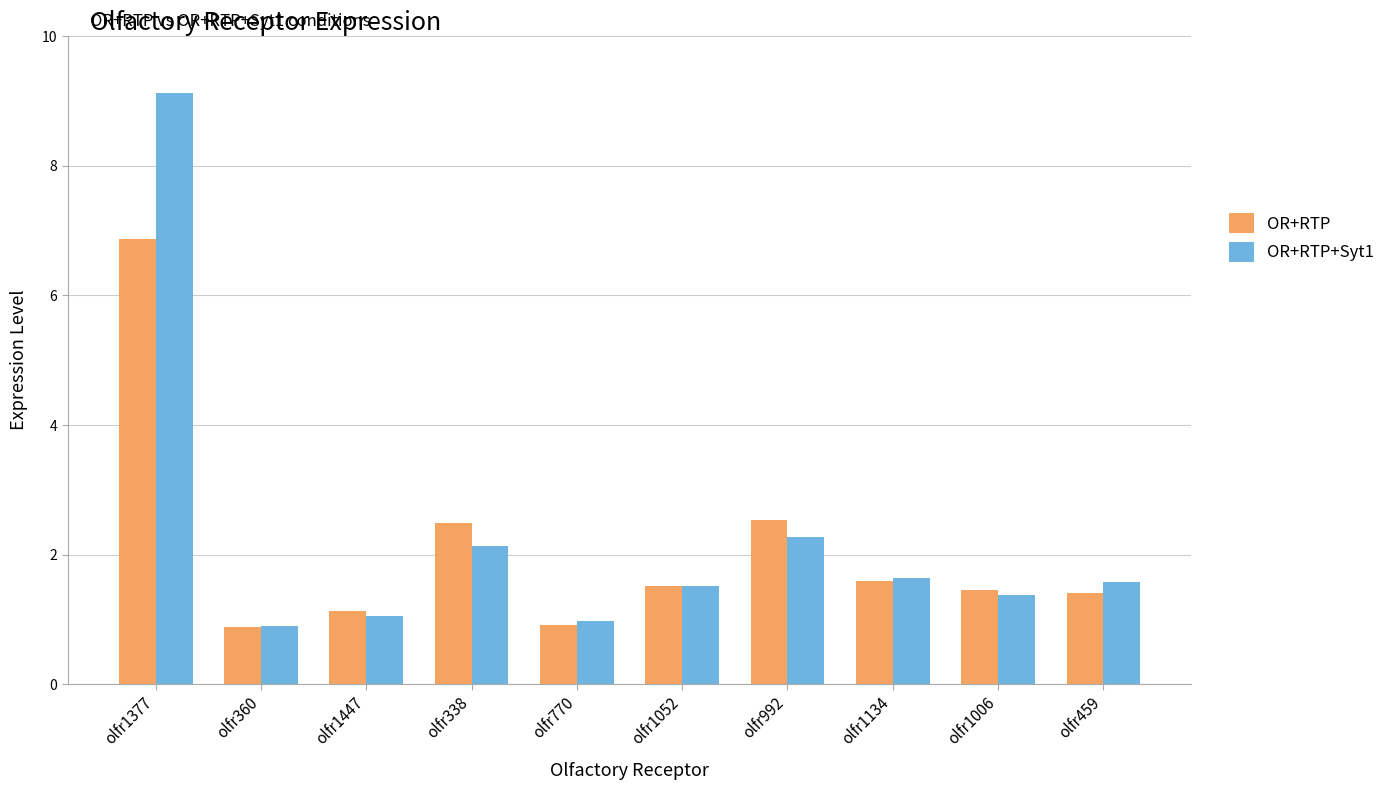

What is the sum of all OR+RTP+Syt1 values?

22.6